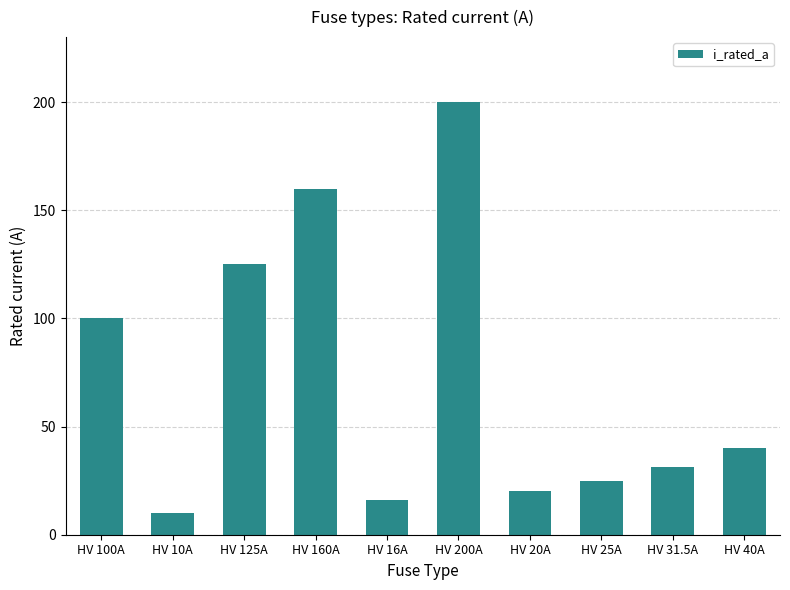

Count the number of data series in this chart.

1